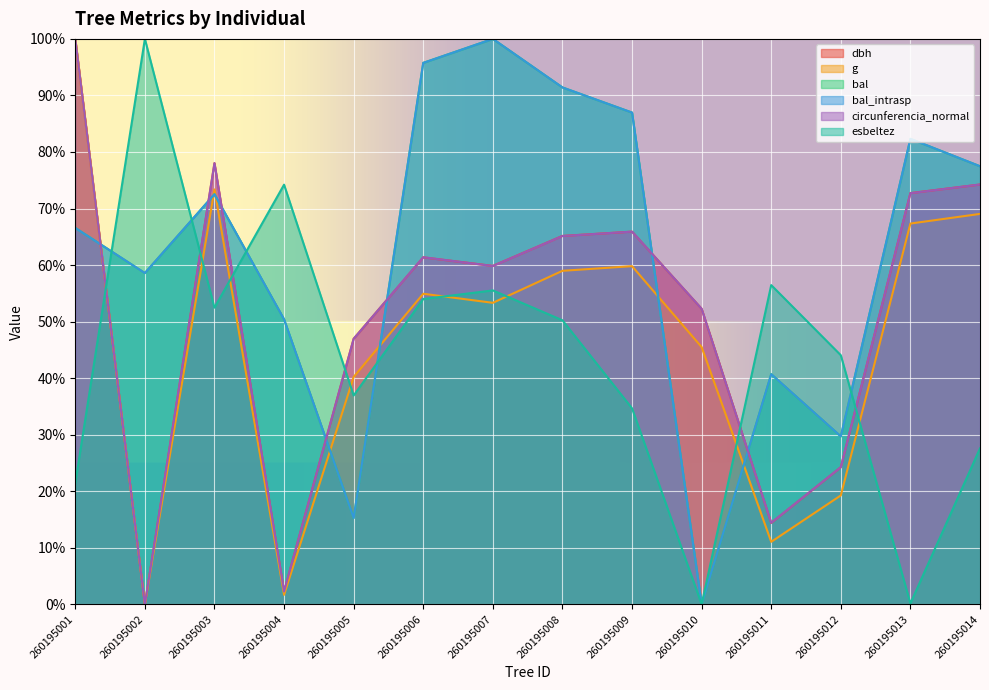

What is the spread (max minus min) of values at 260195004?

72.5